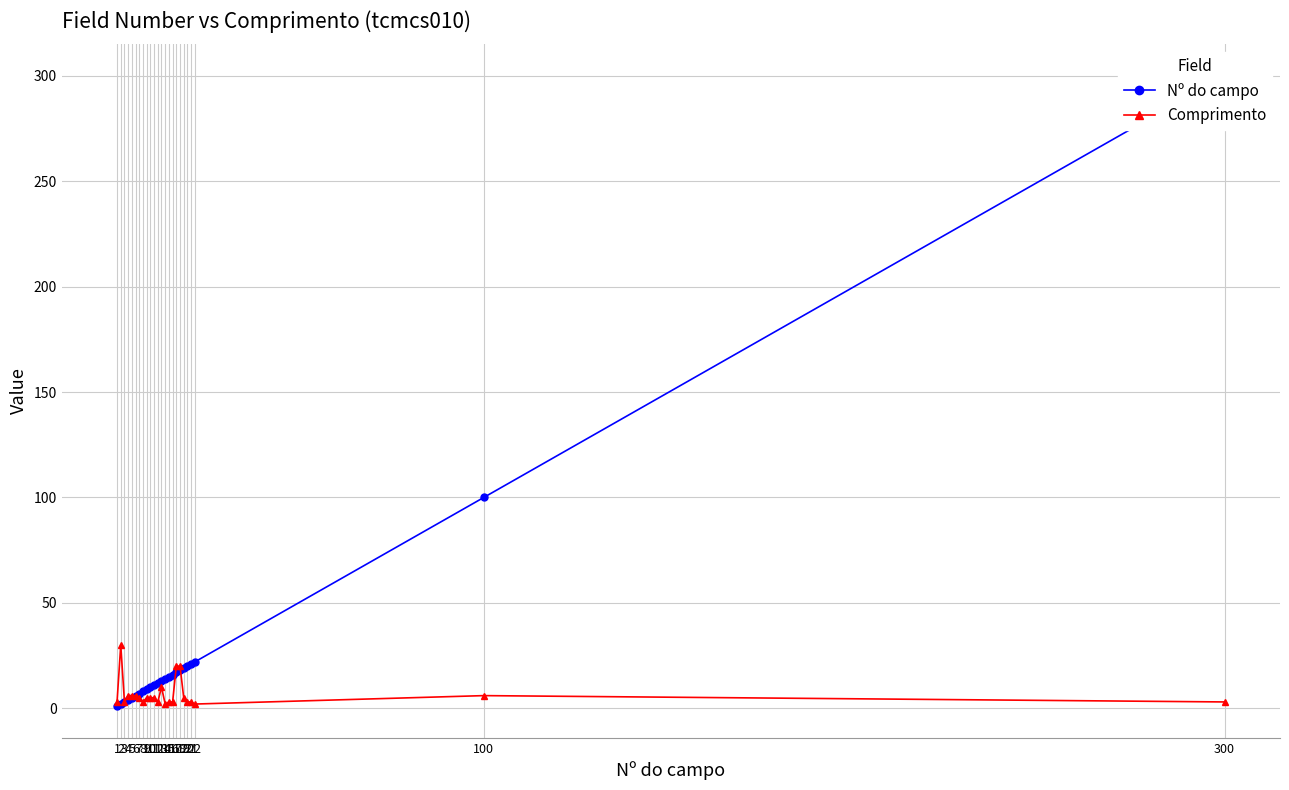

What is the difference between the second highest and minimum values in the Comprimento series?

18